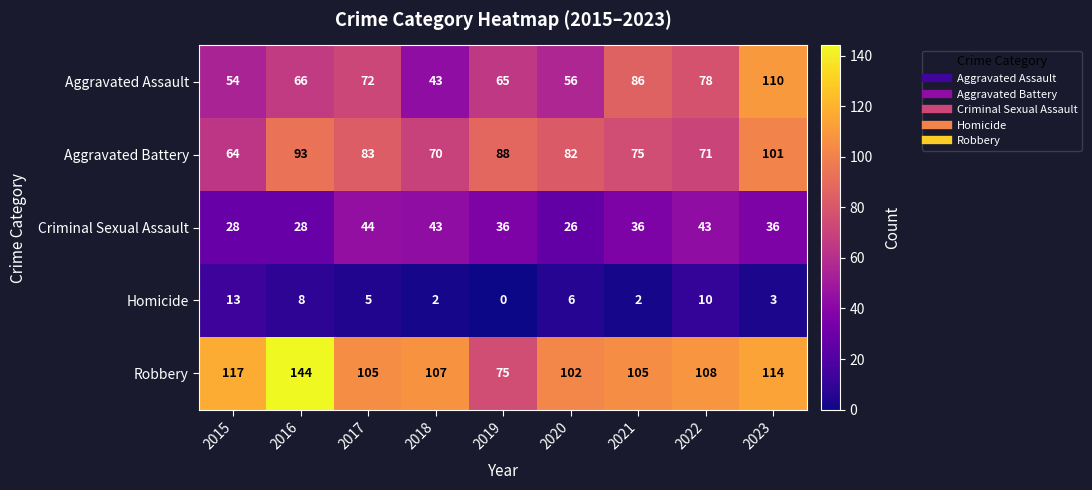

Where does the Robbery series first go above 107?

2015